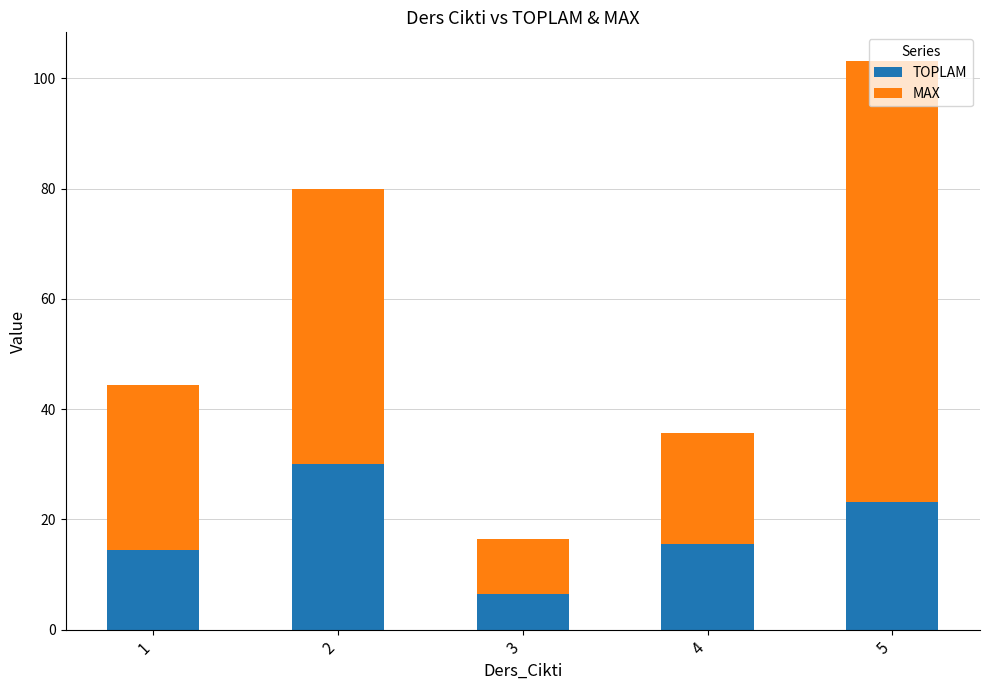

What is the difference between the TOPLAM values at 4 and 3?

9.2